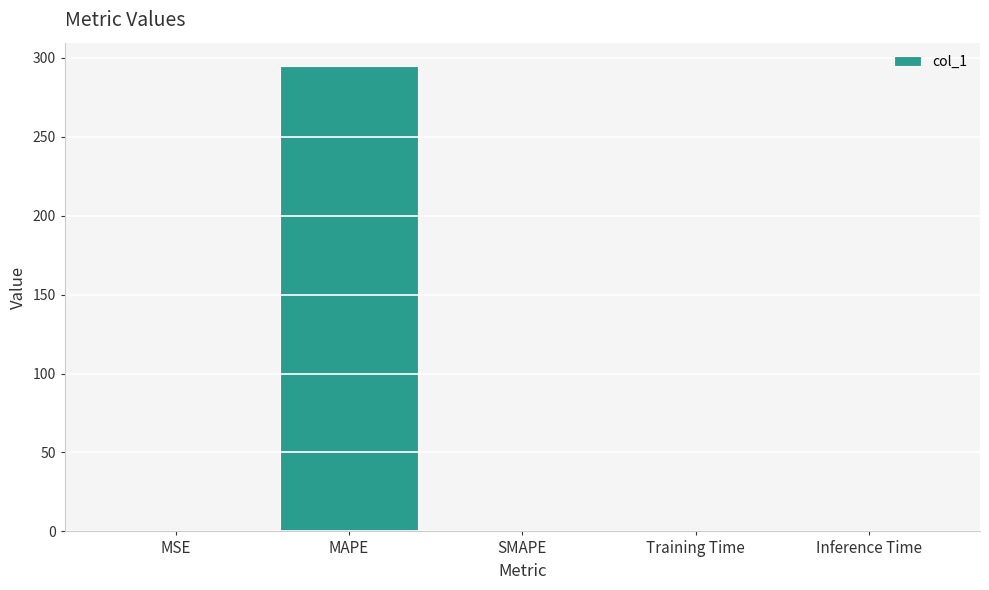

What is the sum of all values?

294.9